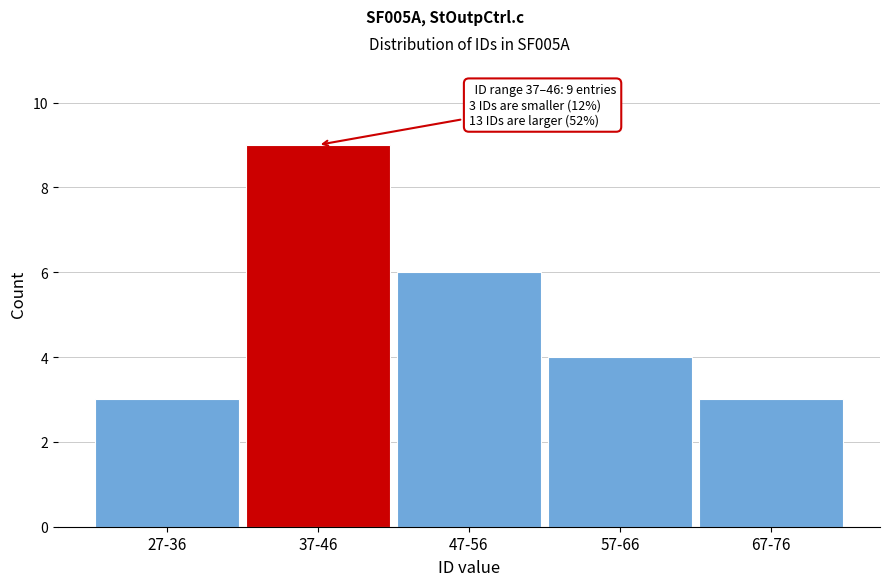

Reading left to right, transcribe all the data shown in this chart.

3	9	6	4	3